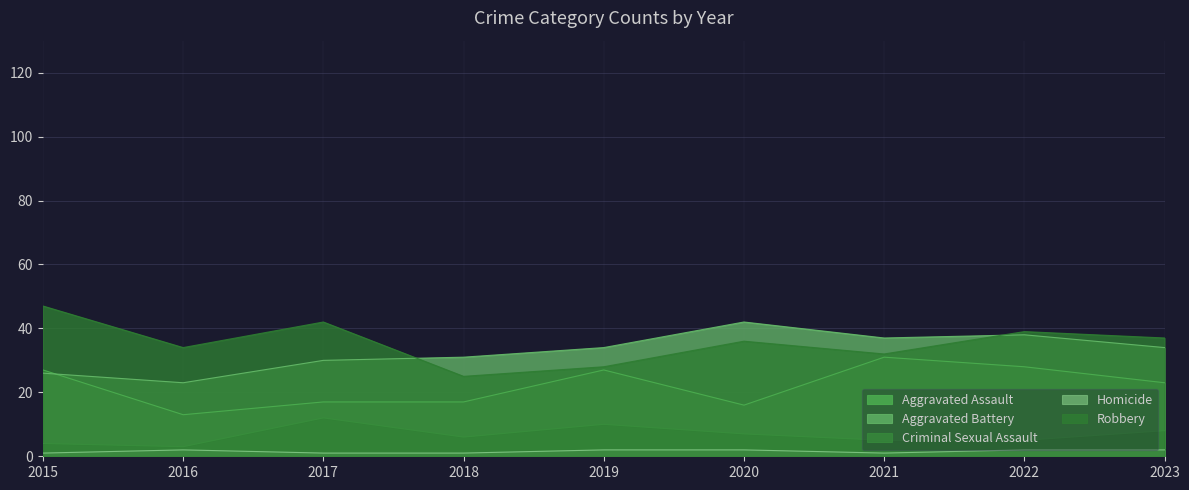

Does the chart have visible grid lines?

Yes